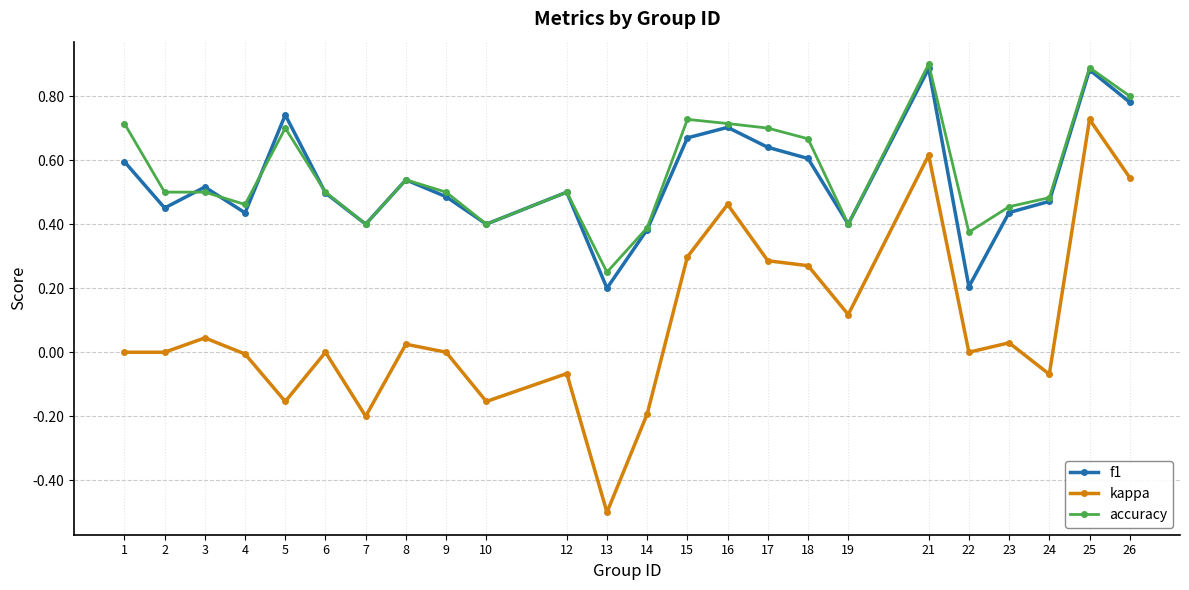

True or false: accuracy and kappa cross at least once.

False